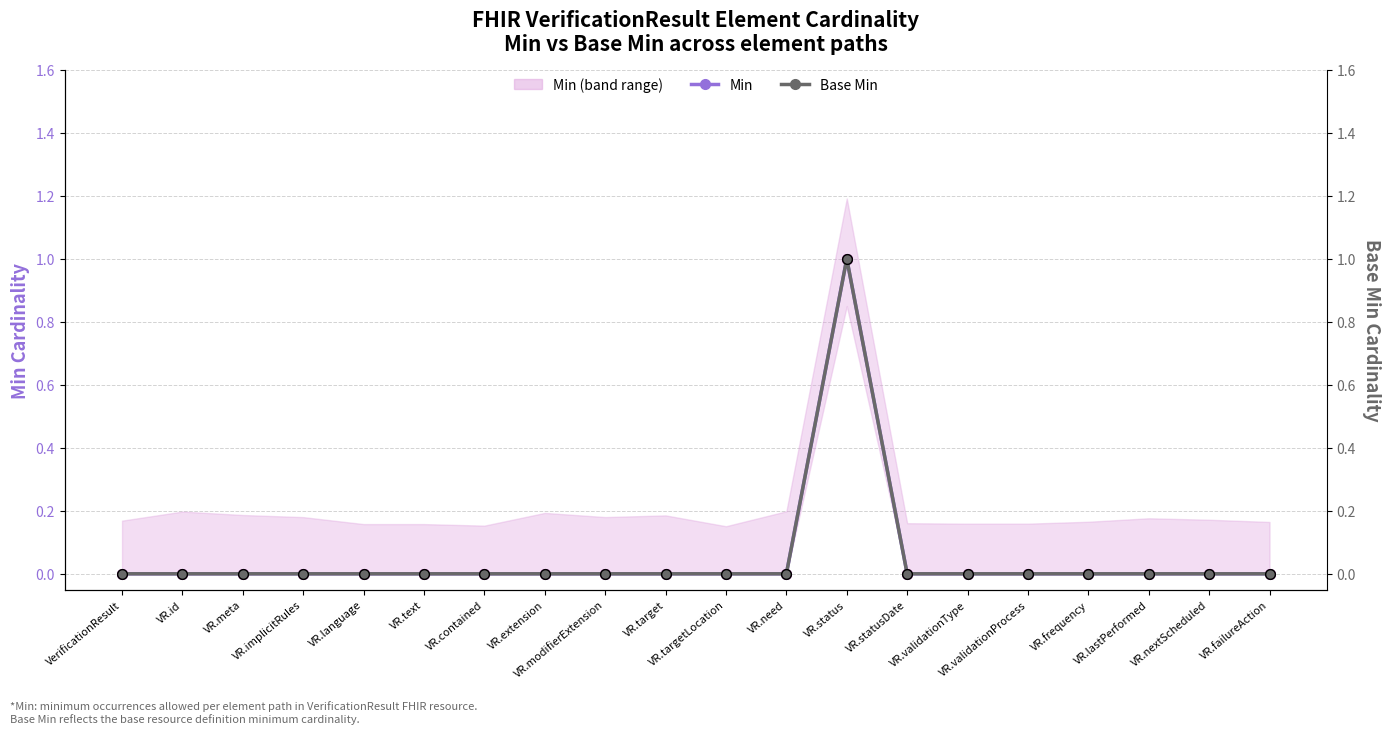

How many lines are shown in the chart?

2